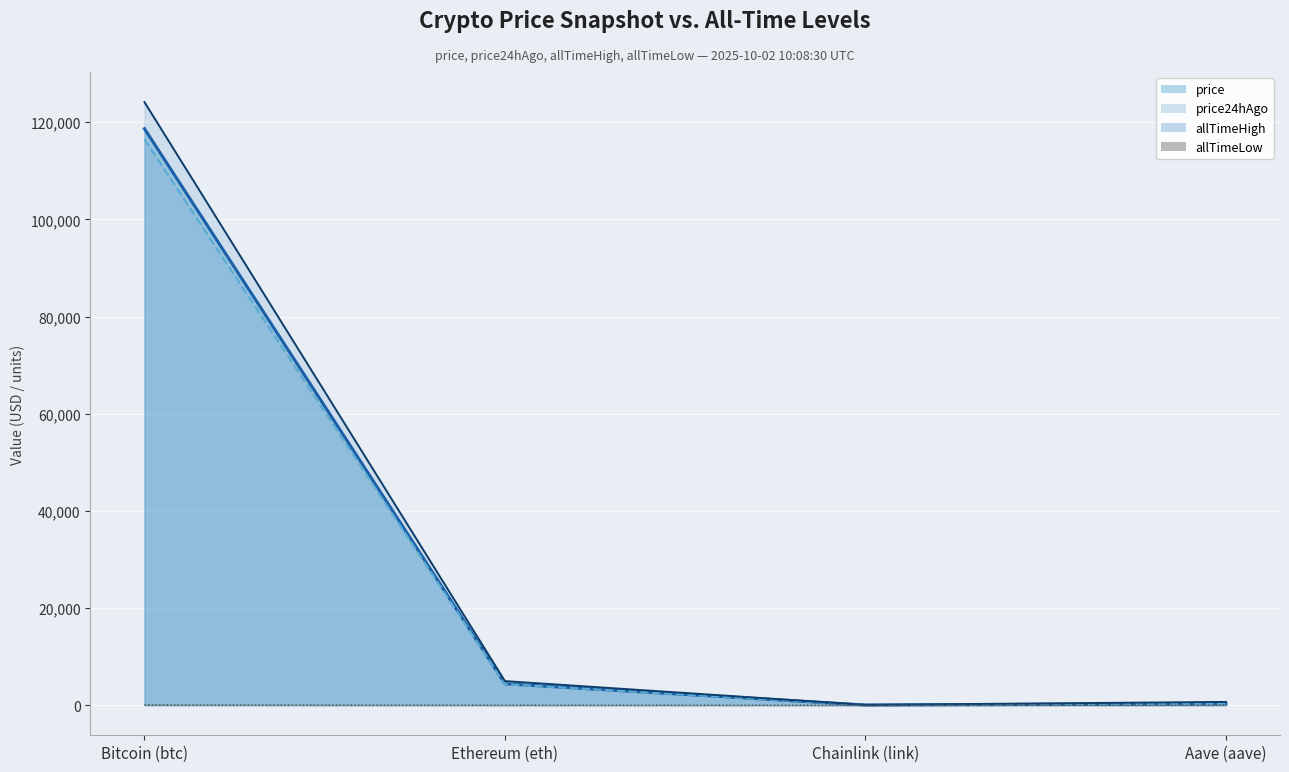

What is the difference between the allTimeHigh values at Bitcoin (btc) and Chainlink (link)?

124075.3